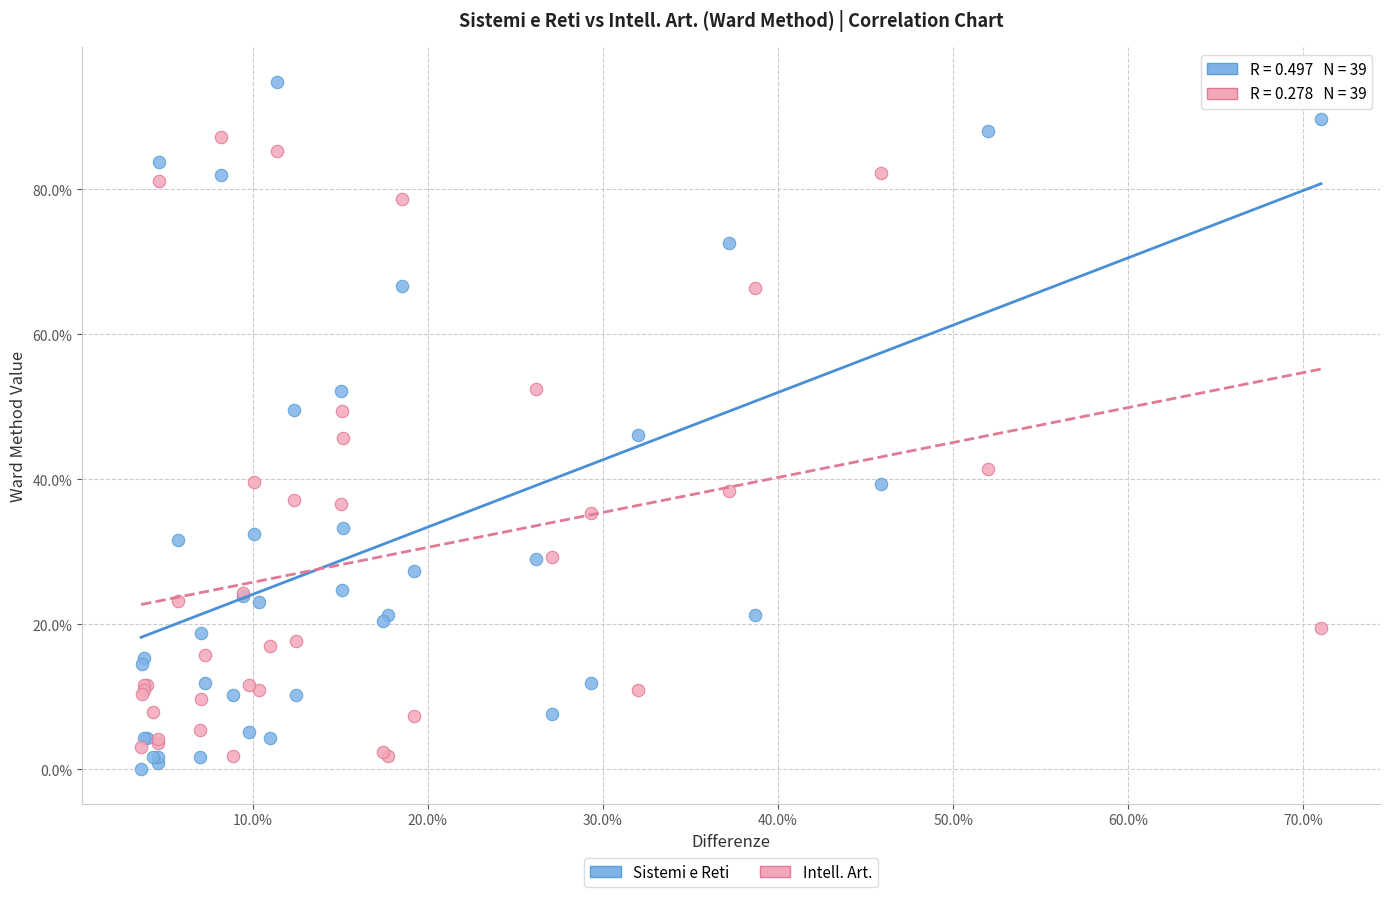

What are all the series names shown in the legend?

Sistemi e Reti, Intell. Art.